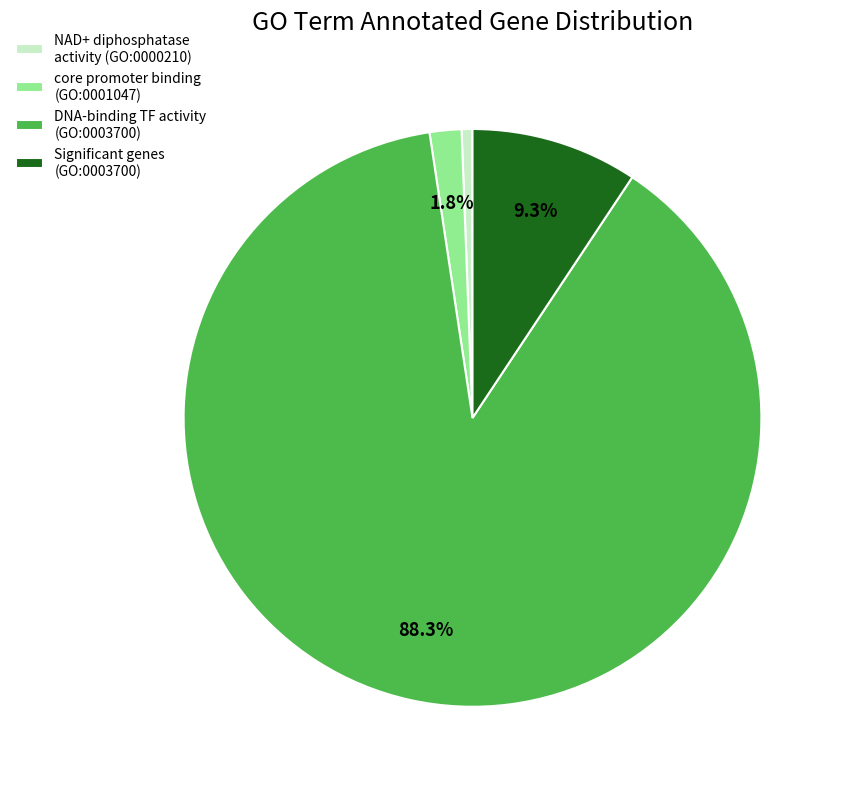

Count the number of slices in the pie.

4